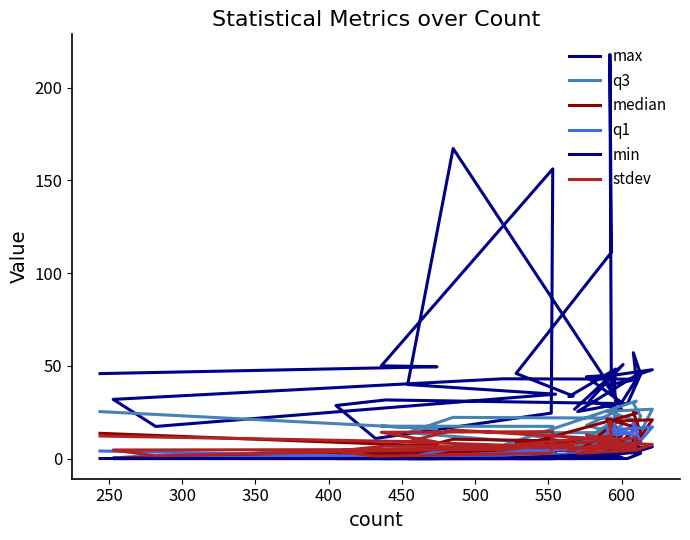

What is the difference between the maximum and second lowest values in the median series?

24.5